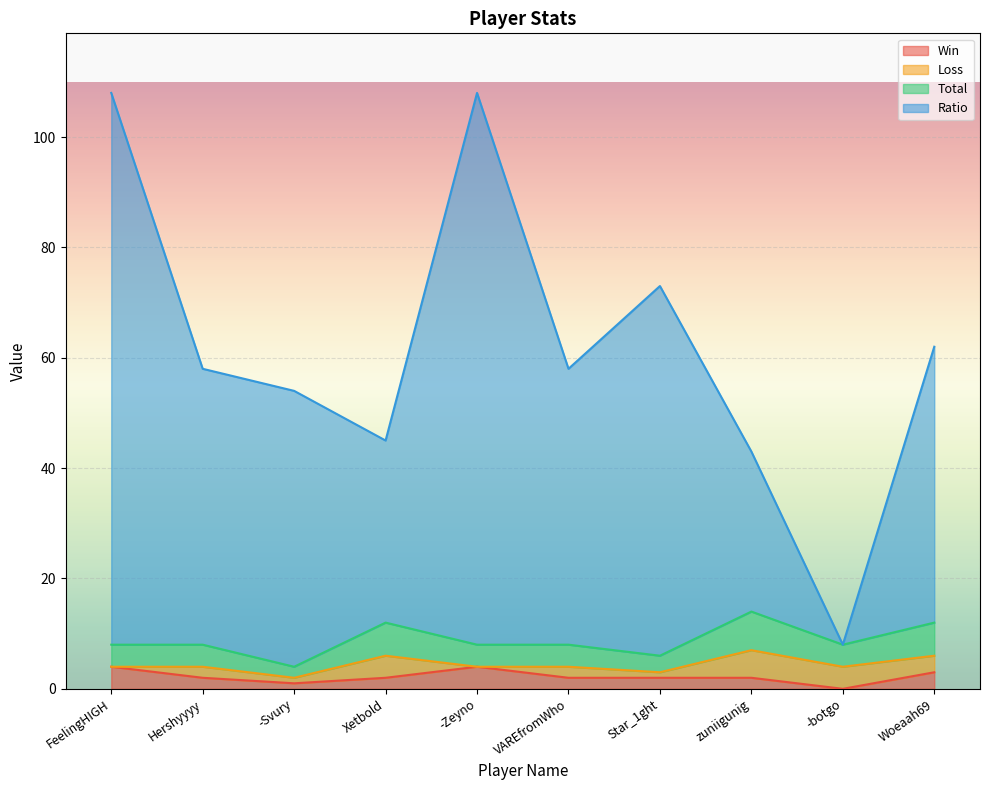

True or false: Total and Win intersect in this chart.

False